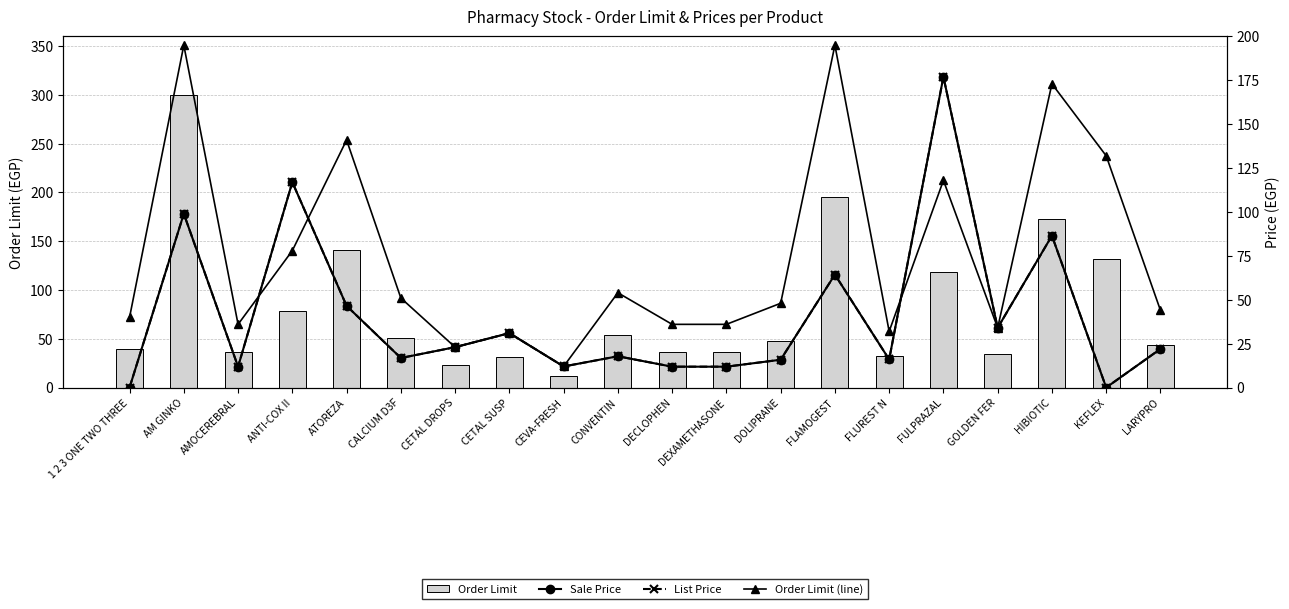

How many groups of bars are there?

20